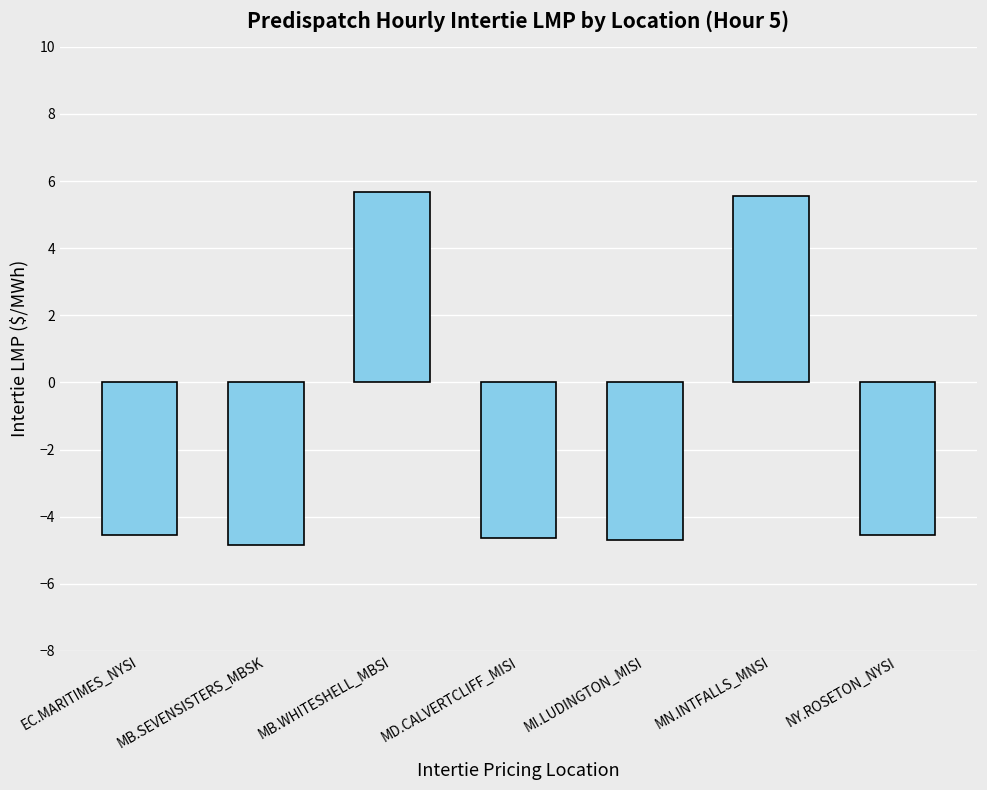

What is the maximum value shown in the chart?

5.7